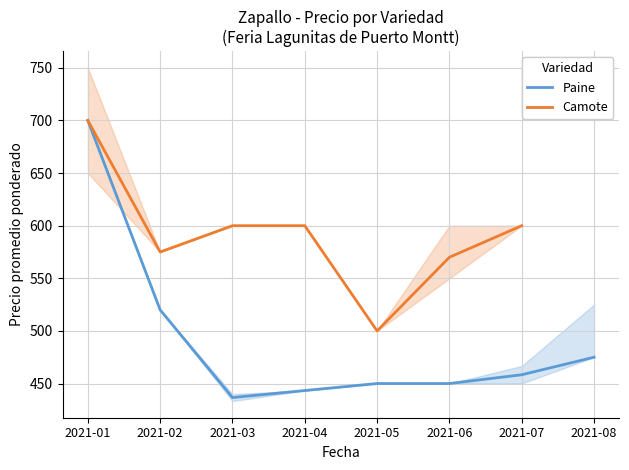

The value of Paine at 2021-04 is 707.8. True or false?

False